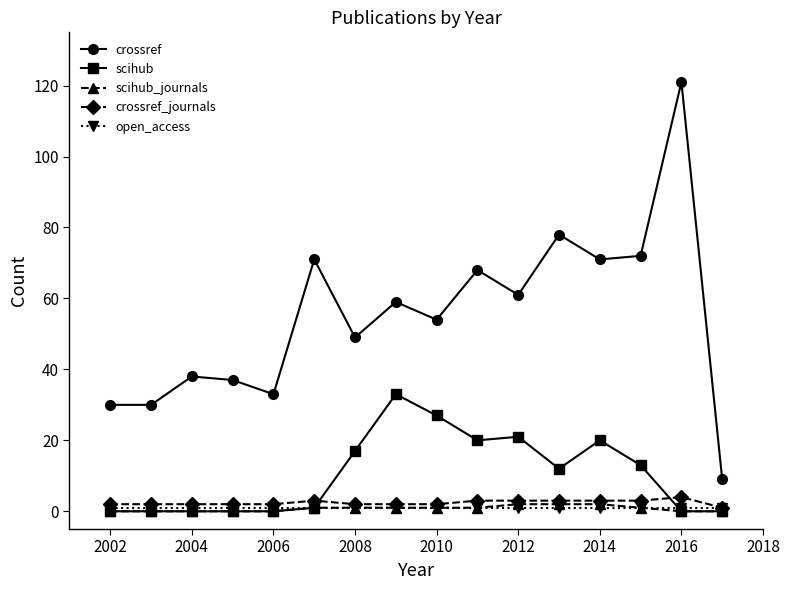

What is the greatest value displayed?

121